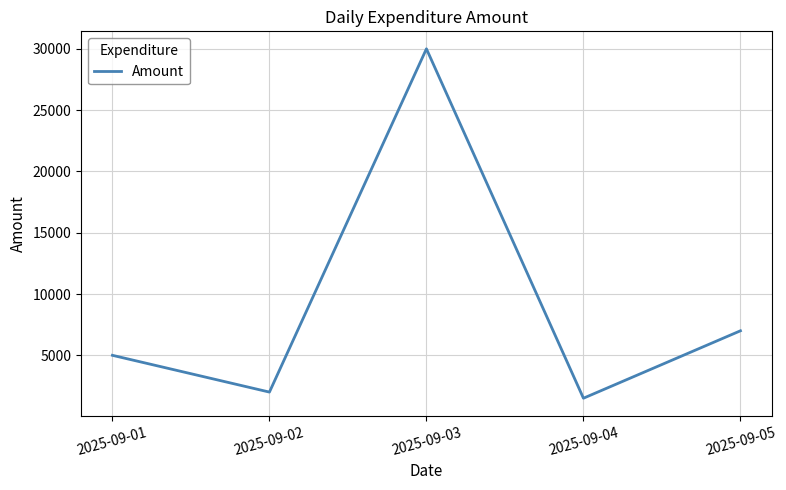

Where is the first local minimum?

2025-09-02